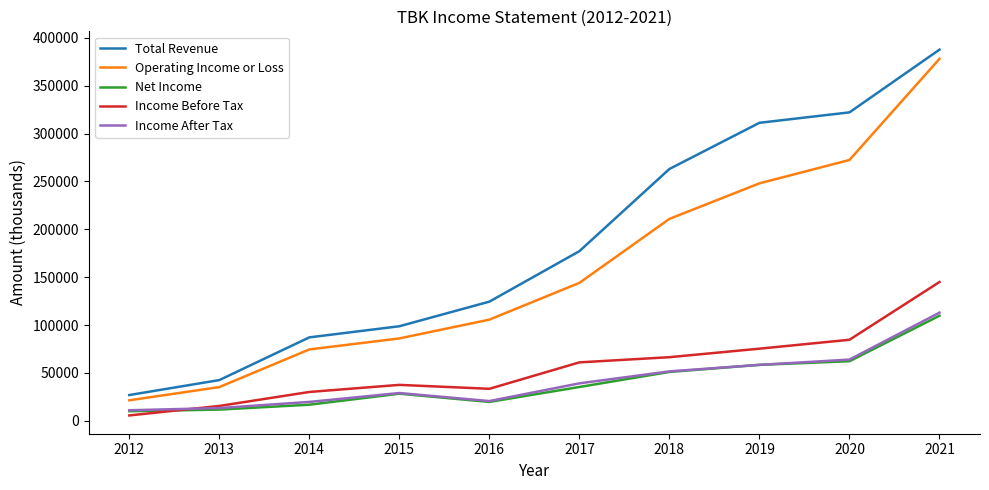

The value of Income Before Tax at 2015 is 63155. True or false?

False